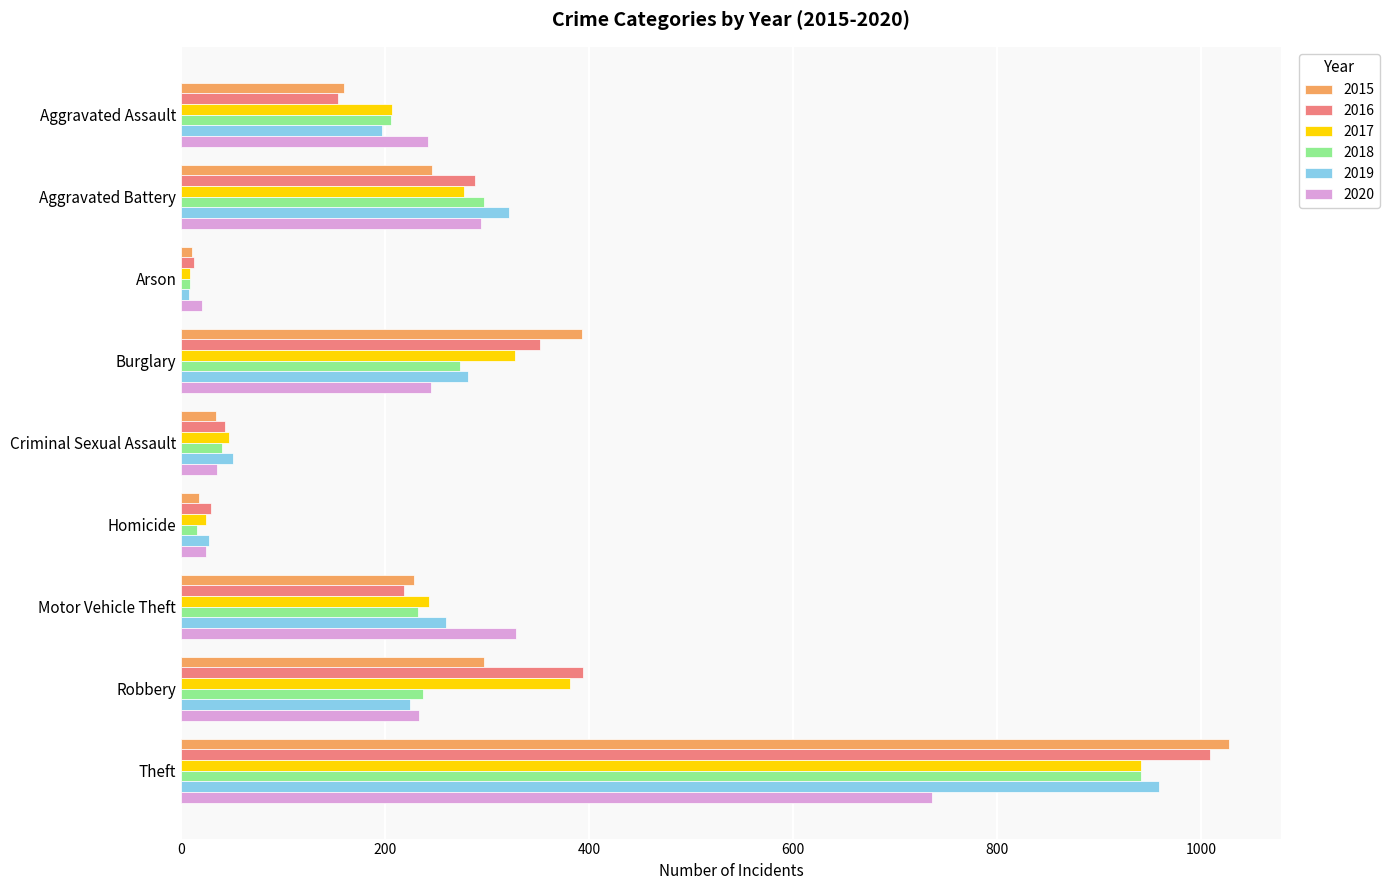

What value does the 2018 series have at Theft, to the nearest 10?

940